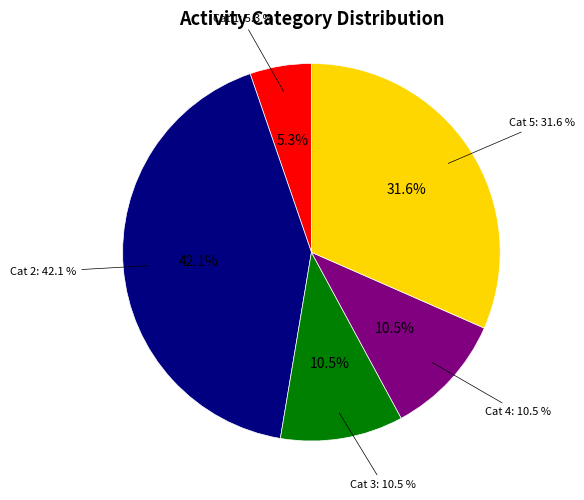

Do 4 and 5 together represent more than half of the pie?

No